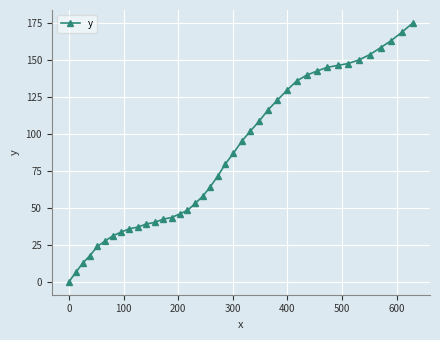

What is the difference between the second highest and second lowest values?

162.3